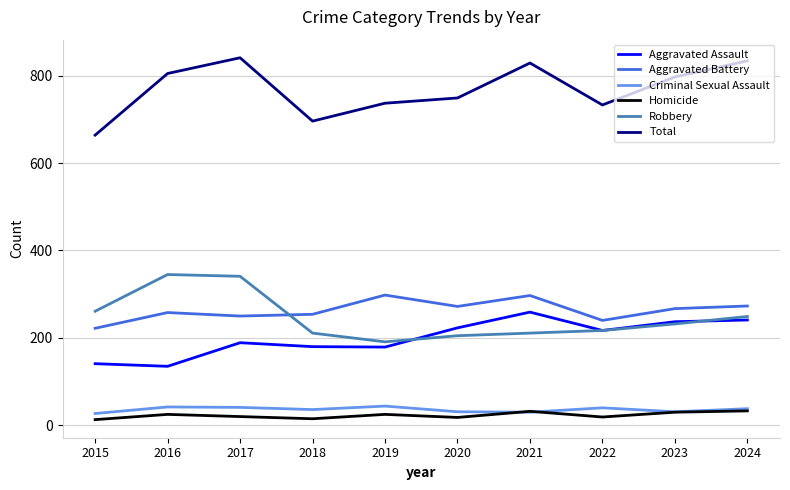

At which label does Aggravated Battery first exceed 267?

2019